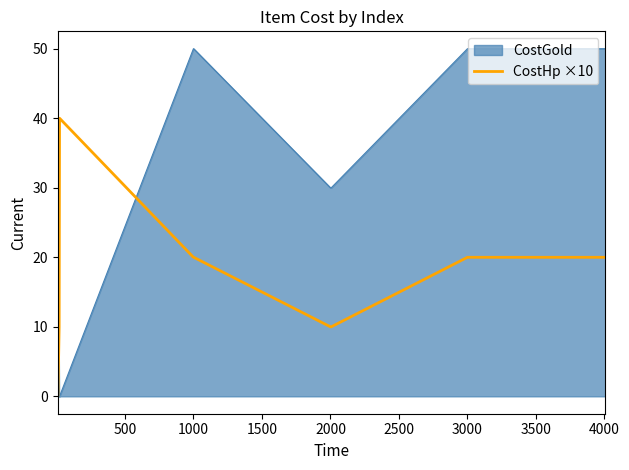

Which series has the largest range (max minus min)?

CostGold